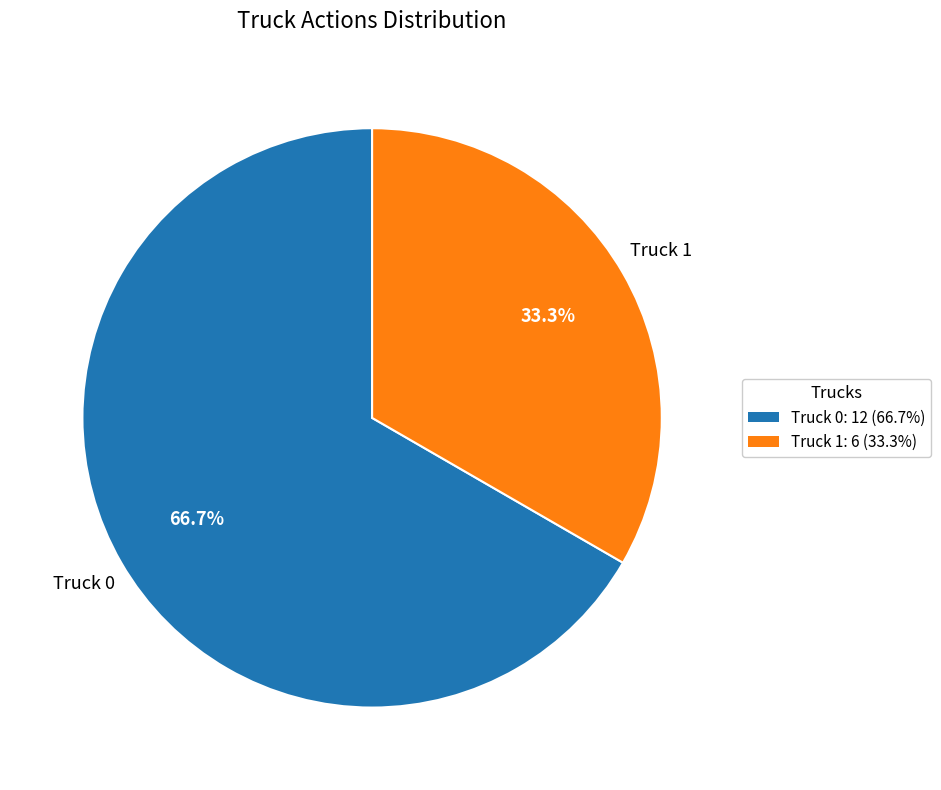

Count the number of slices in the pie.

2